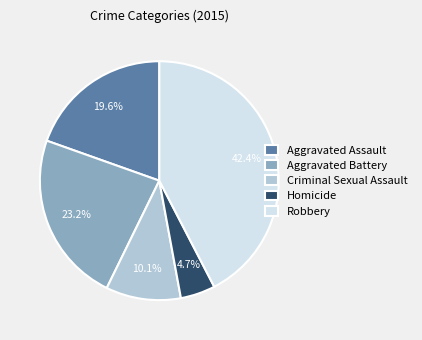

The Criminal Sexual Assault slice represents 10% of the pie. True or false?

True